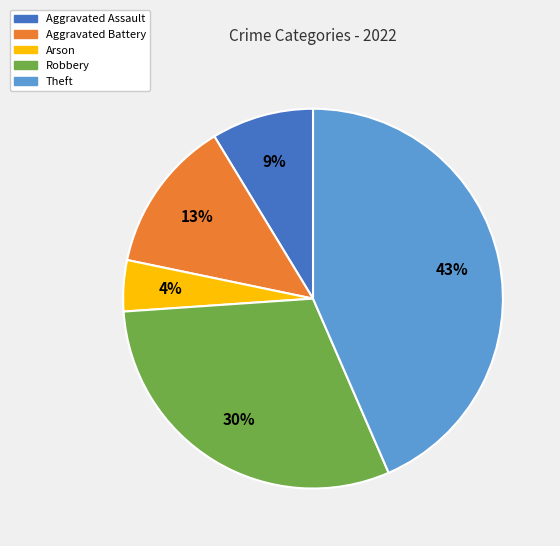

Do Aggravated Battery and Aggravated Assault together represent more than half of the pie?

No